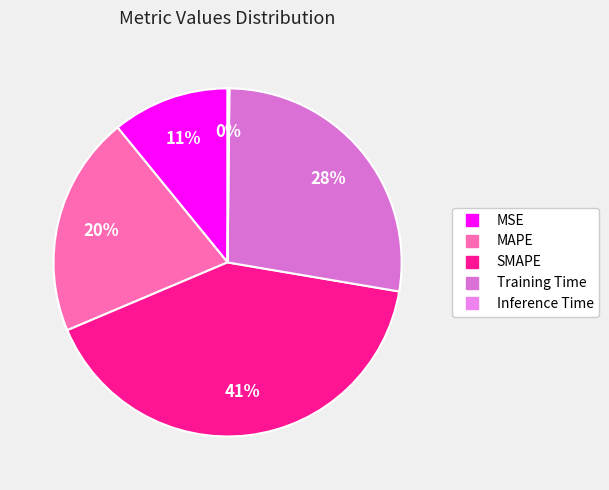

Is it true that MSE is 20% of the pie?

False